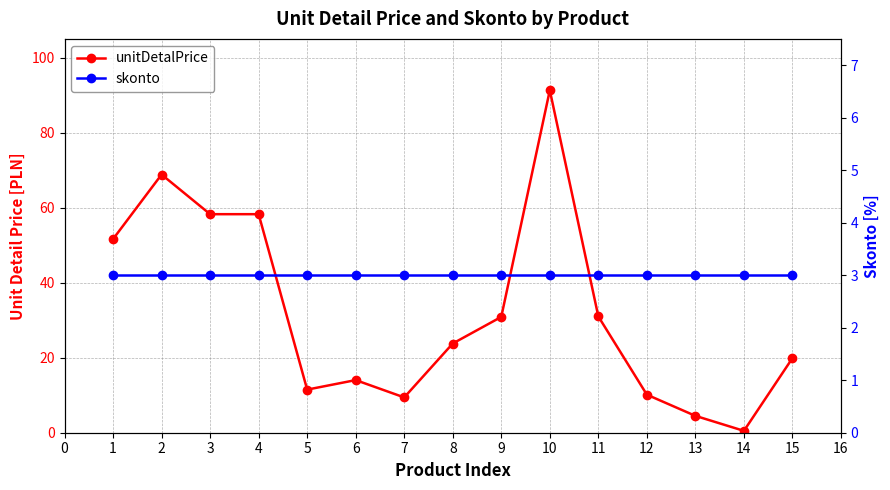

How many values in the unitDetalPrice series are below 23?

7